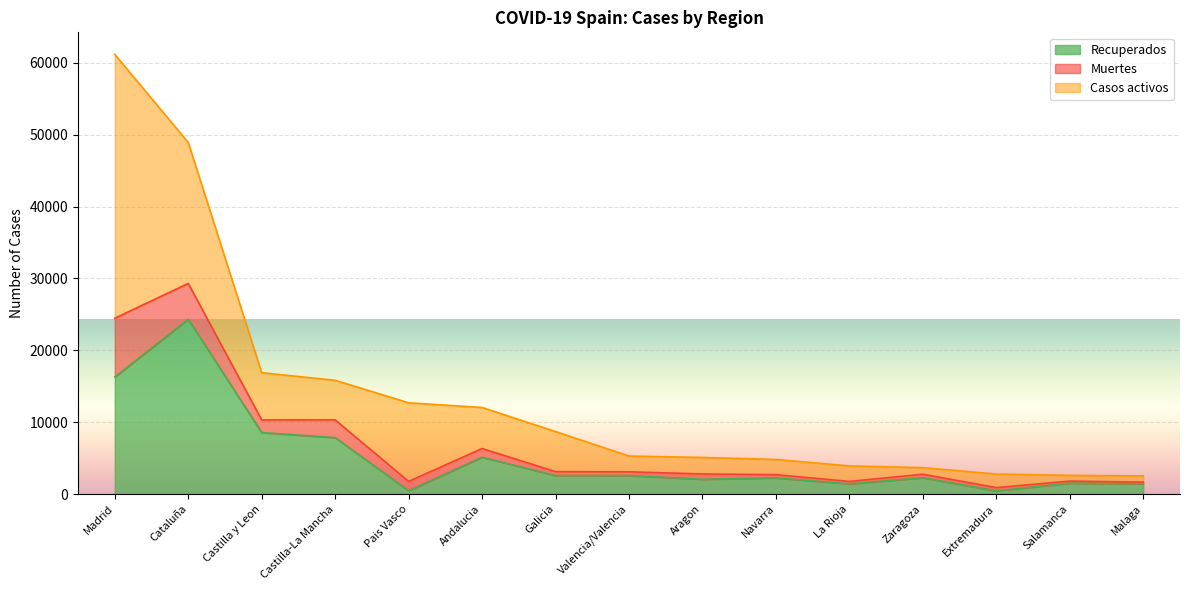

The Recuperados series shows 2061 at Aragon. True or false?

True